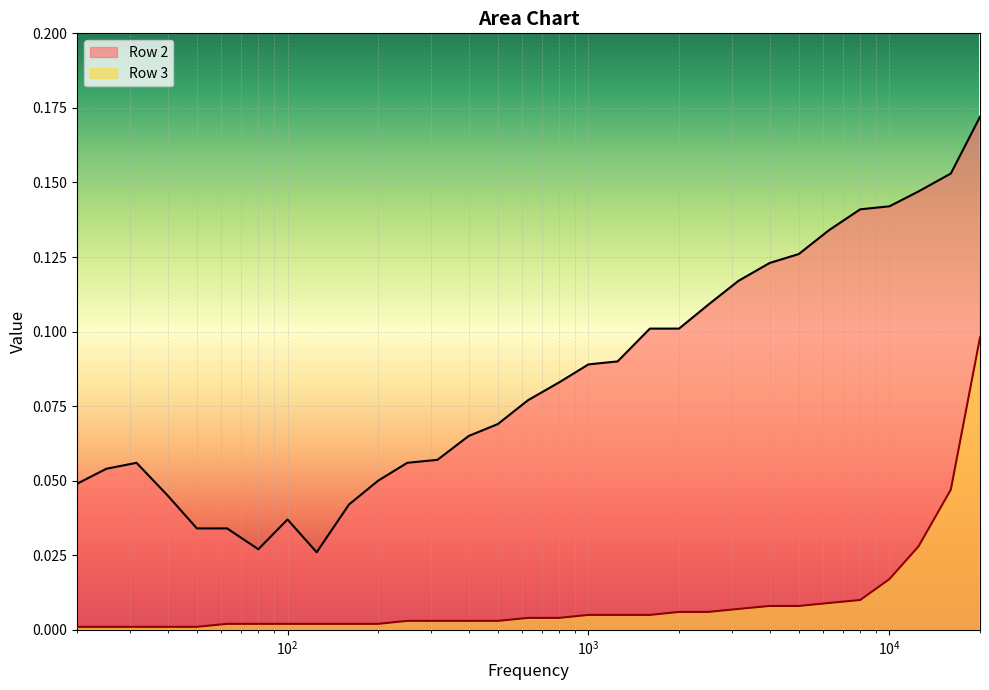

How many data points does each series have?

31